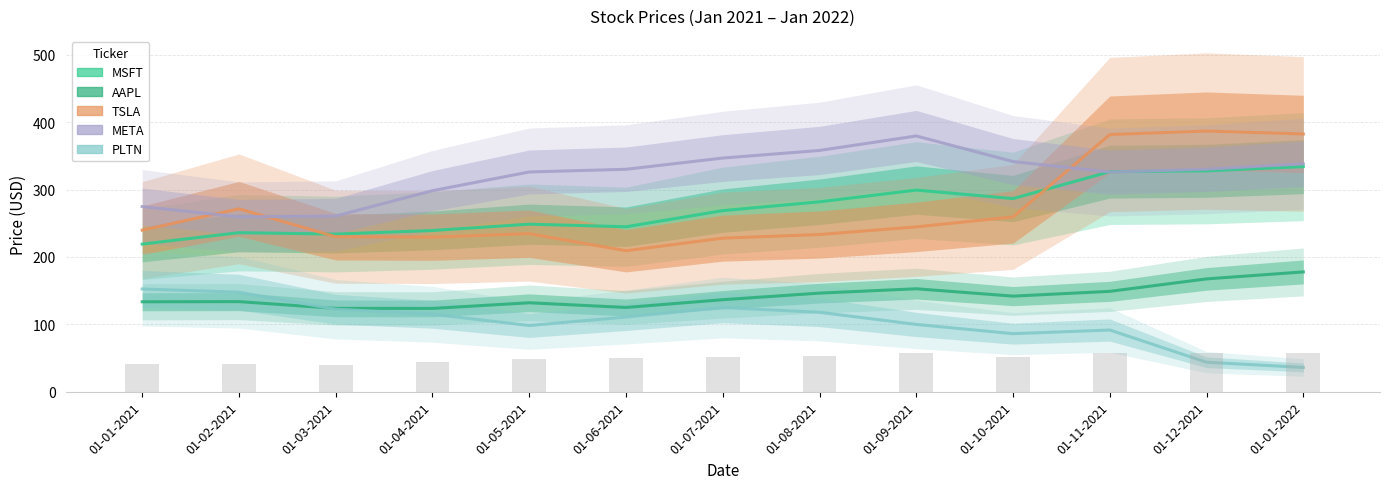

Rank the series by their maximum value, from lowest to highest.

PLTN, AAPL, MSFT, META, TSLA